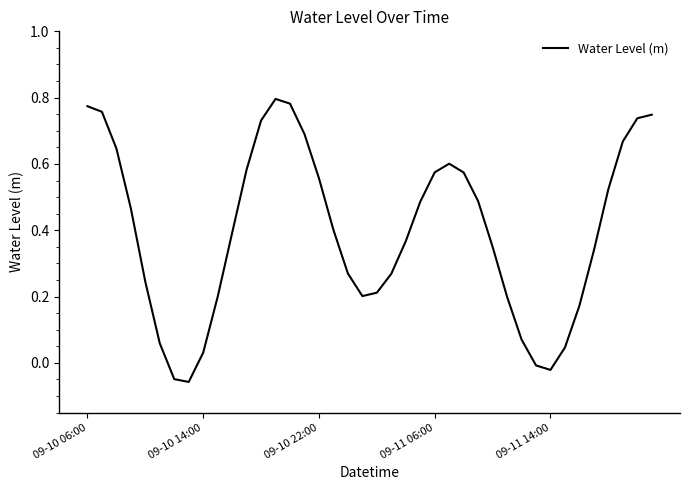

What is the difference between the maximum and minimum values?

0.9